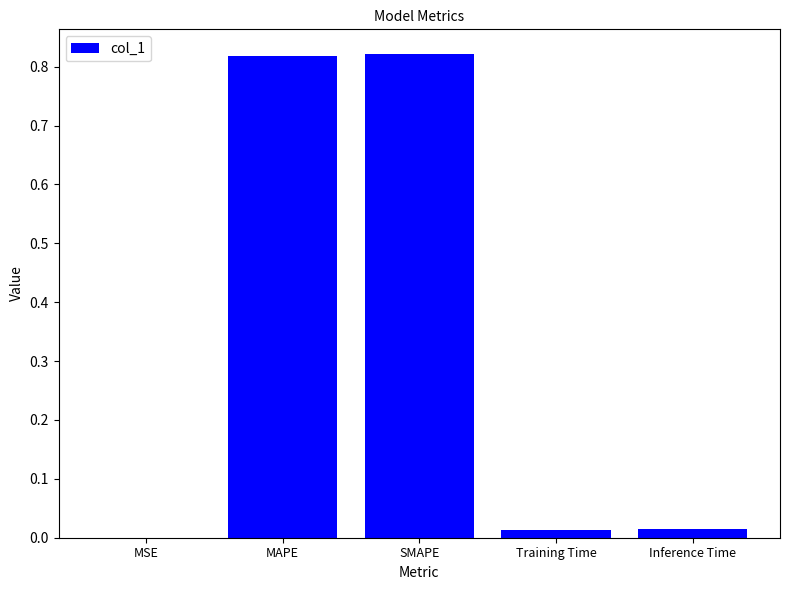

True or false: the data shows 0.0 at Training Time.

True